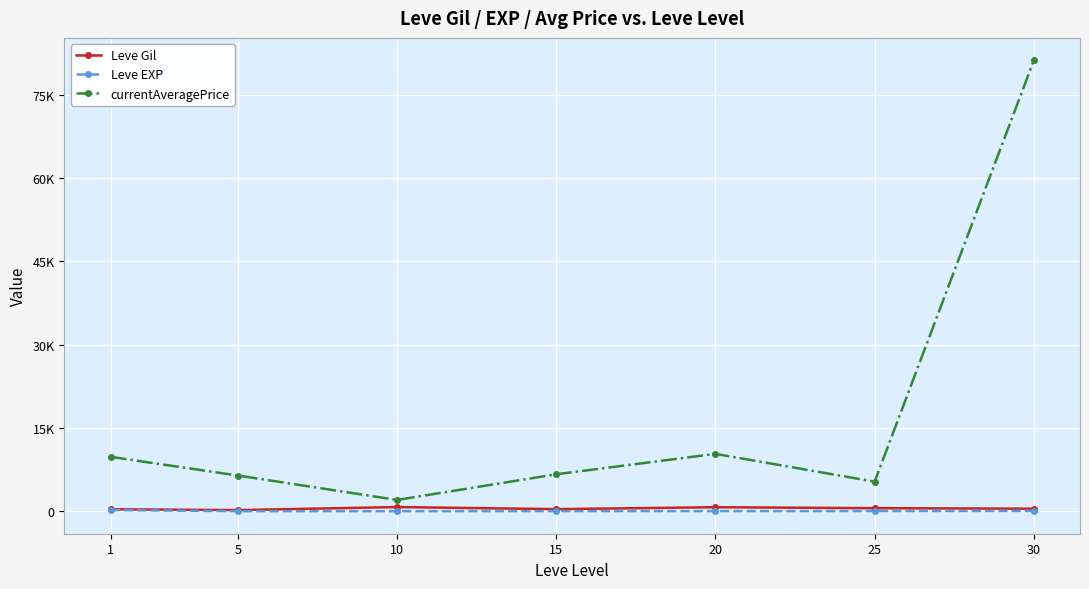

Does the chart have visible grid lines?

Yes